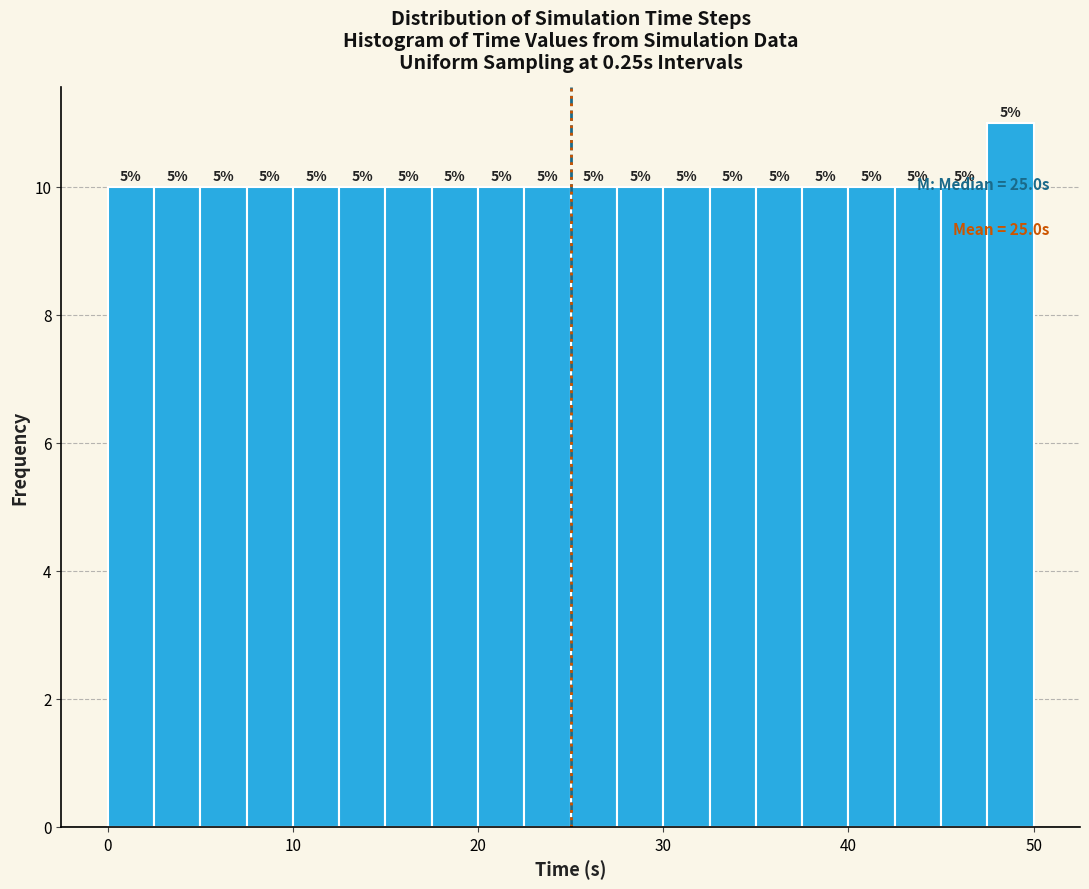

Around what value on the x-axis is the tallest bar? Give the approximate position of its centre, as read against the axis.

49